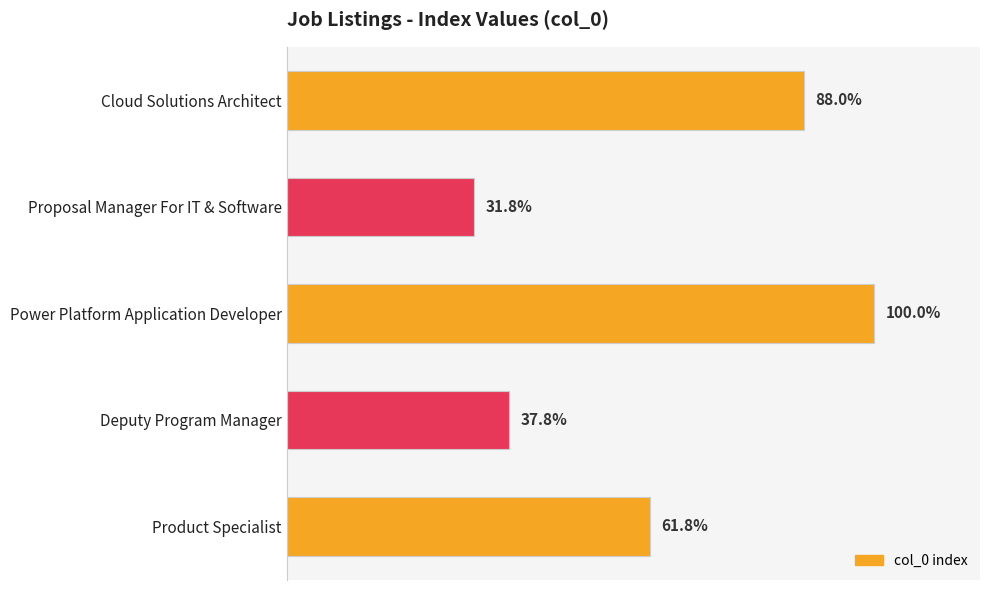

Are the bars horizontal?

Yes